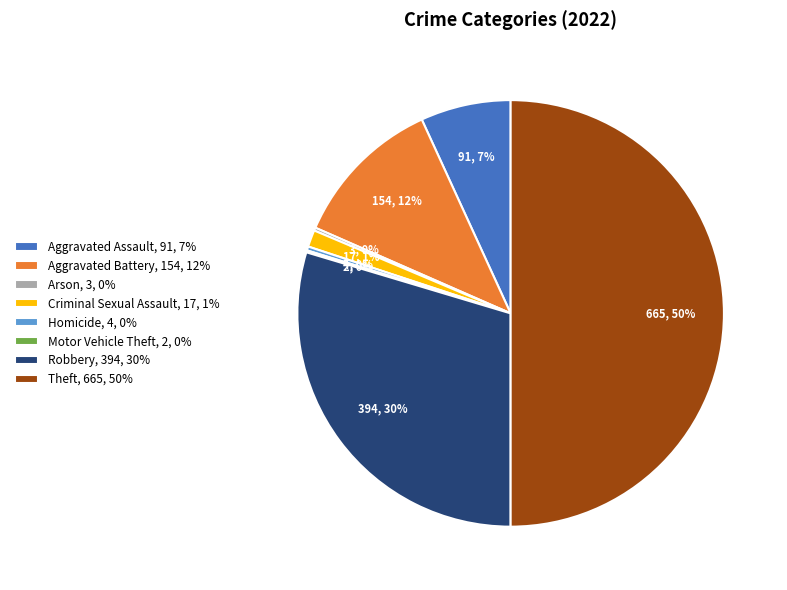

Between Theft, 665, 50% and Homicide, 4, 0%, which is larger?

Theft, 665, 50%